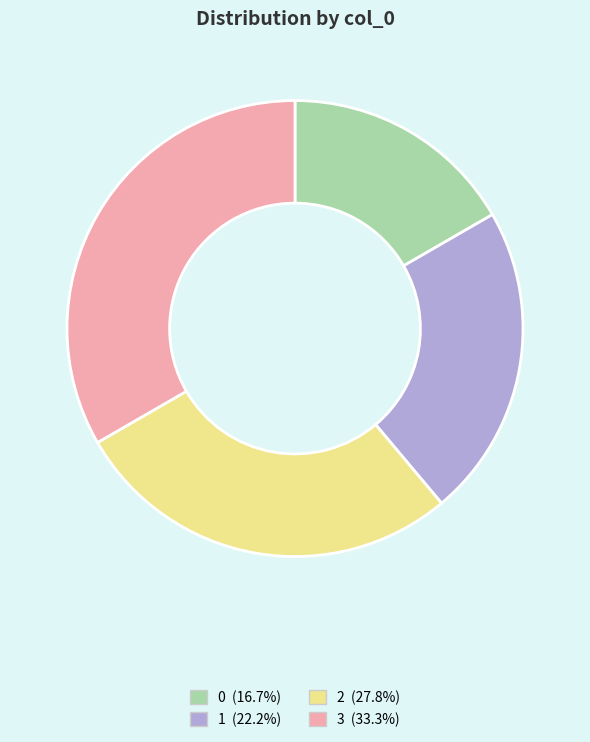

Count the number of slices in the pie.

4